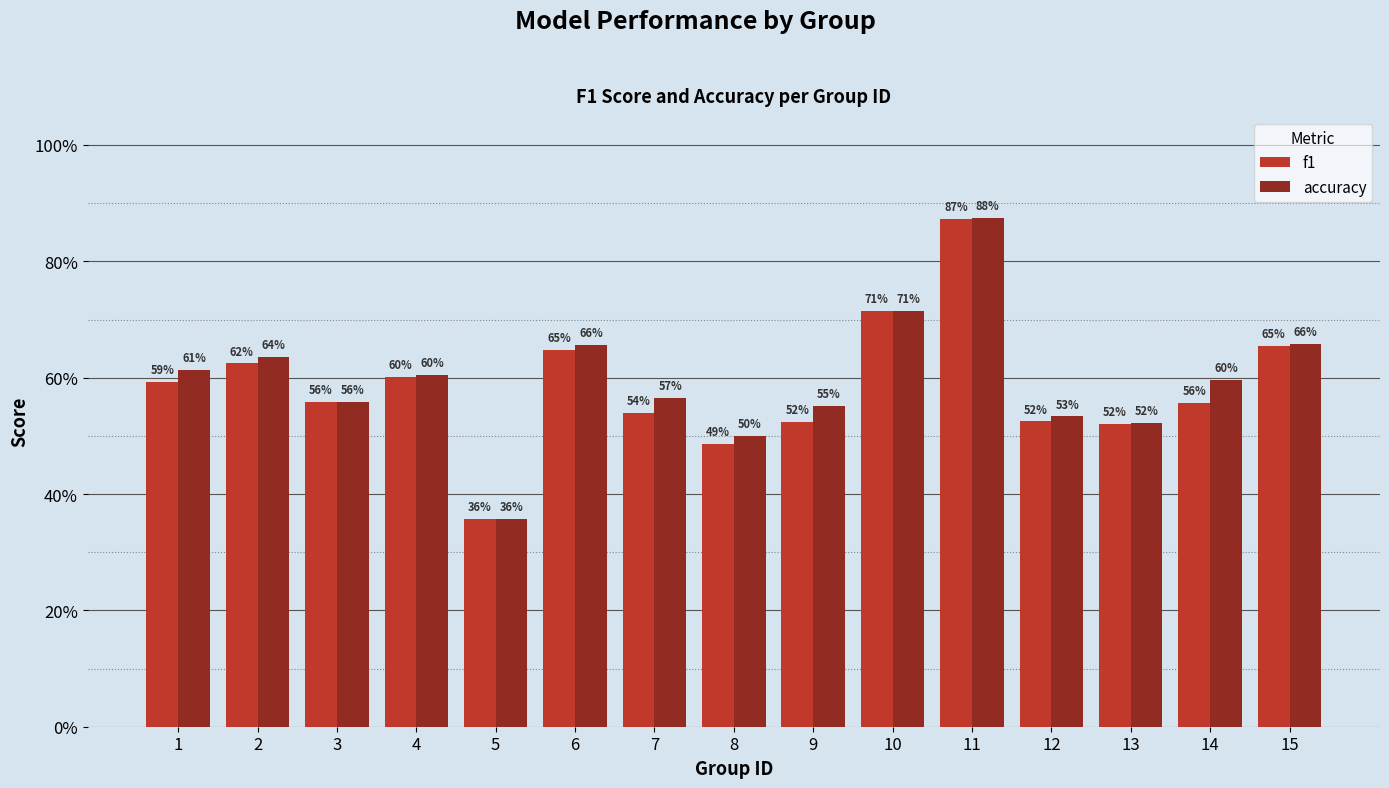

List the series in order of their peak value, highest first.

accuracy, f1